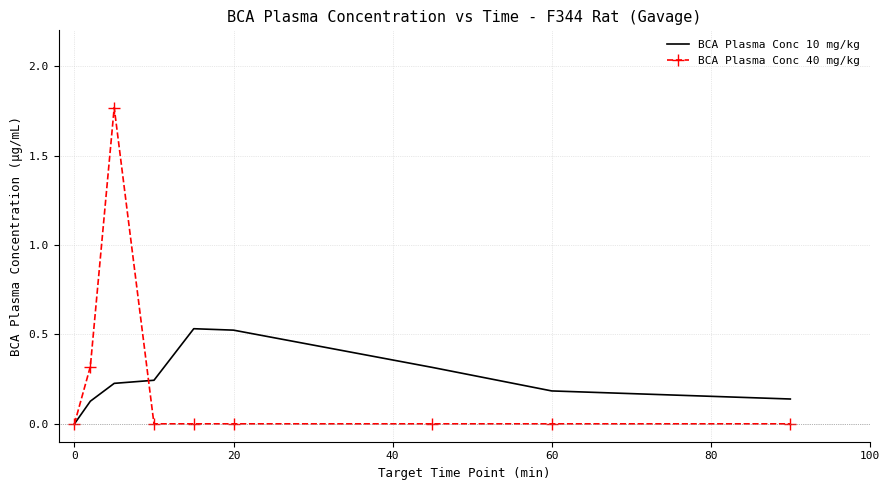

Which series has the largest range (max minus min)?

BCA Plasma Conc 40 mg/kg